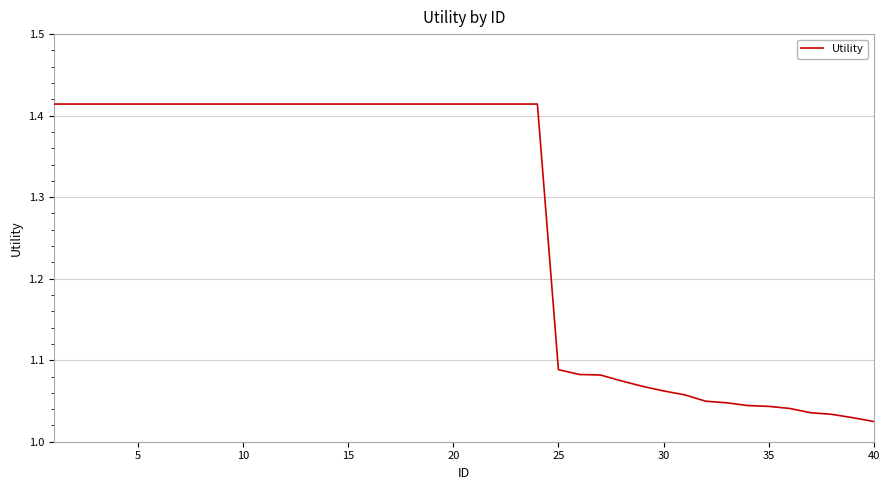

What is the difference between the maximum and minimum values?

0.4